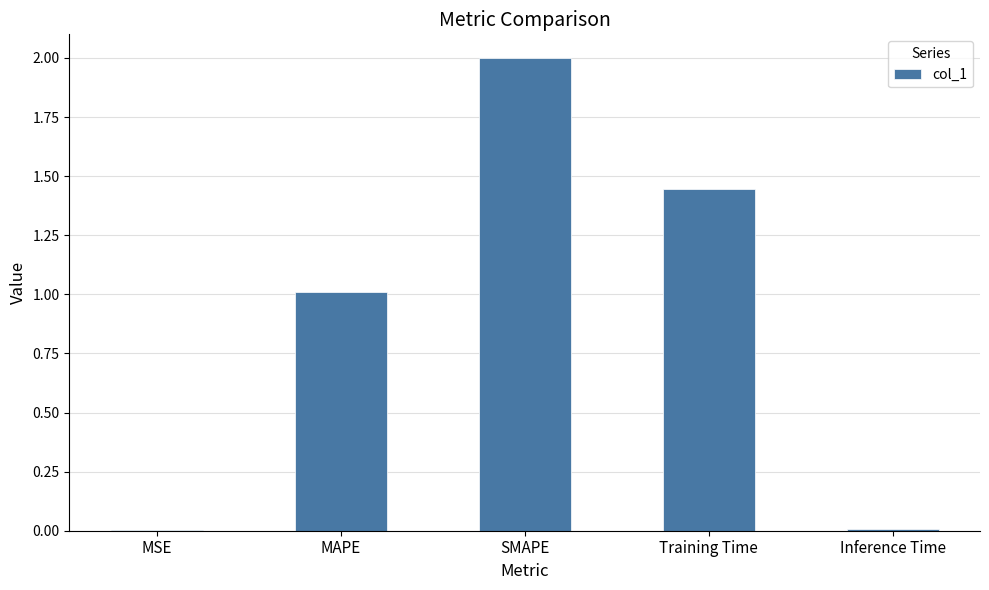

Which has a higher value, SMAPE or Inference Time?

SMAPE